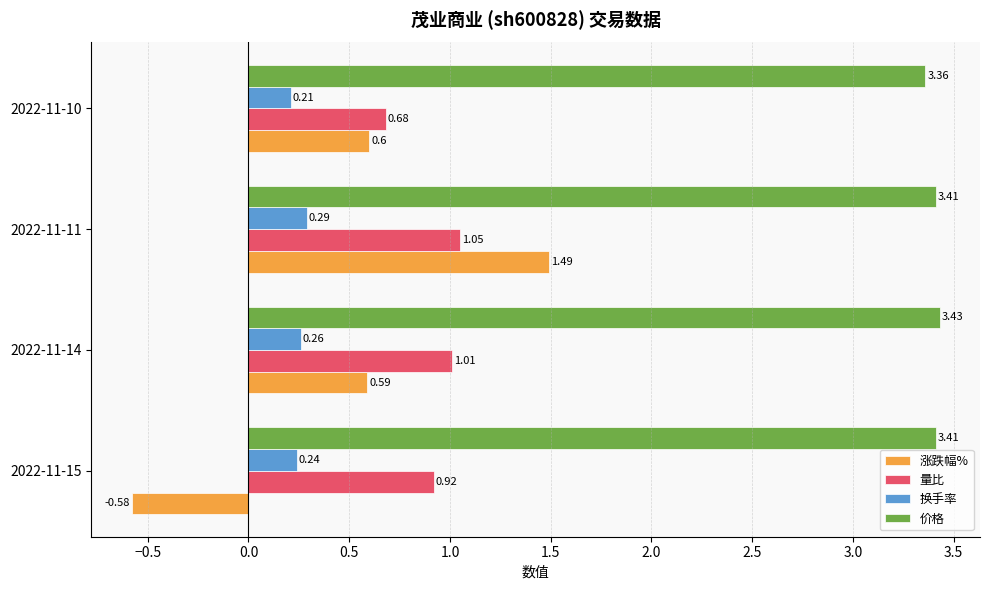

Which series changed the most between 2022-11-15 and 2022-11-10?

涨跌幅%